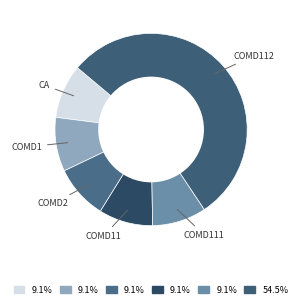

Is there any slice that represents more than half of the pie?

Yes